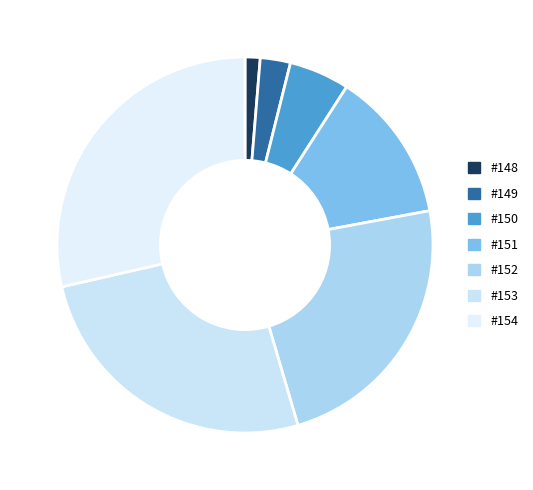

True or false: #149 accounts for 3% of the total.

True